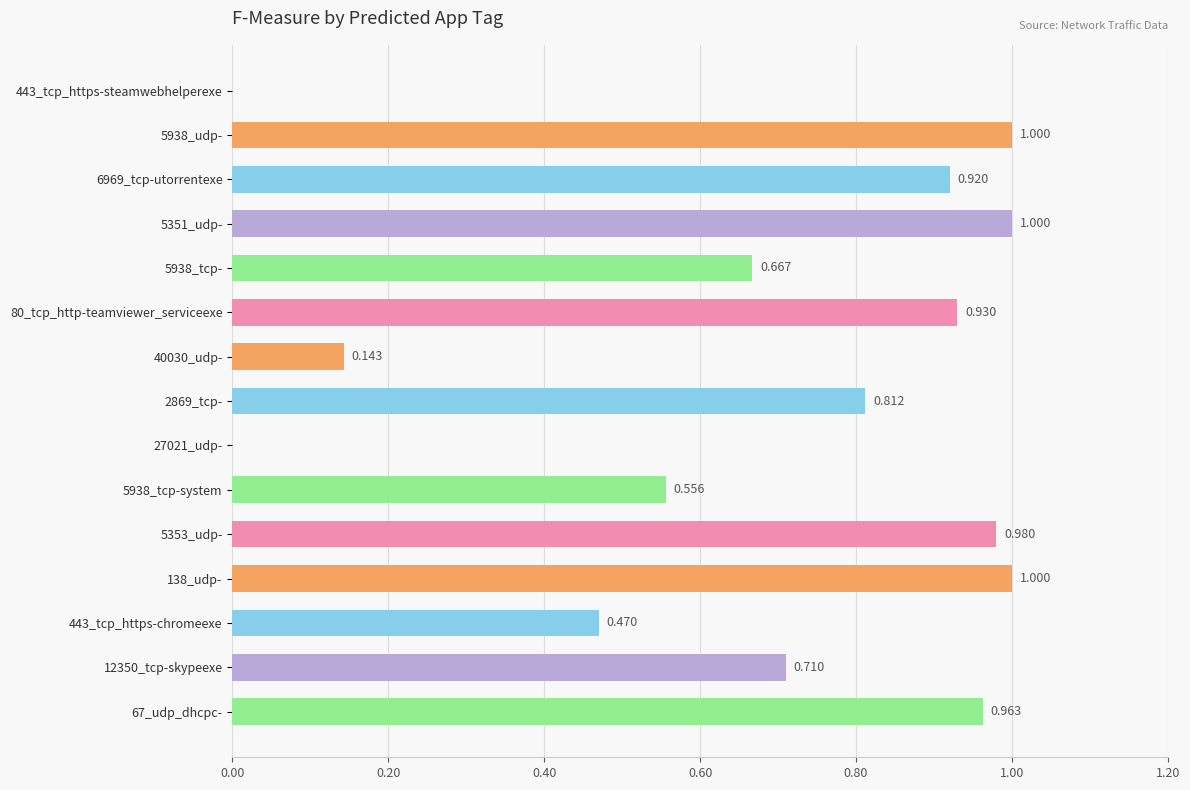

Are the bars horizontal?

Yes